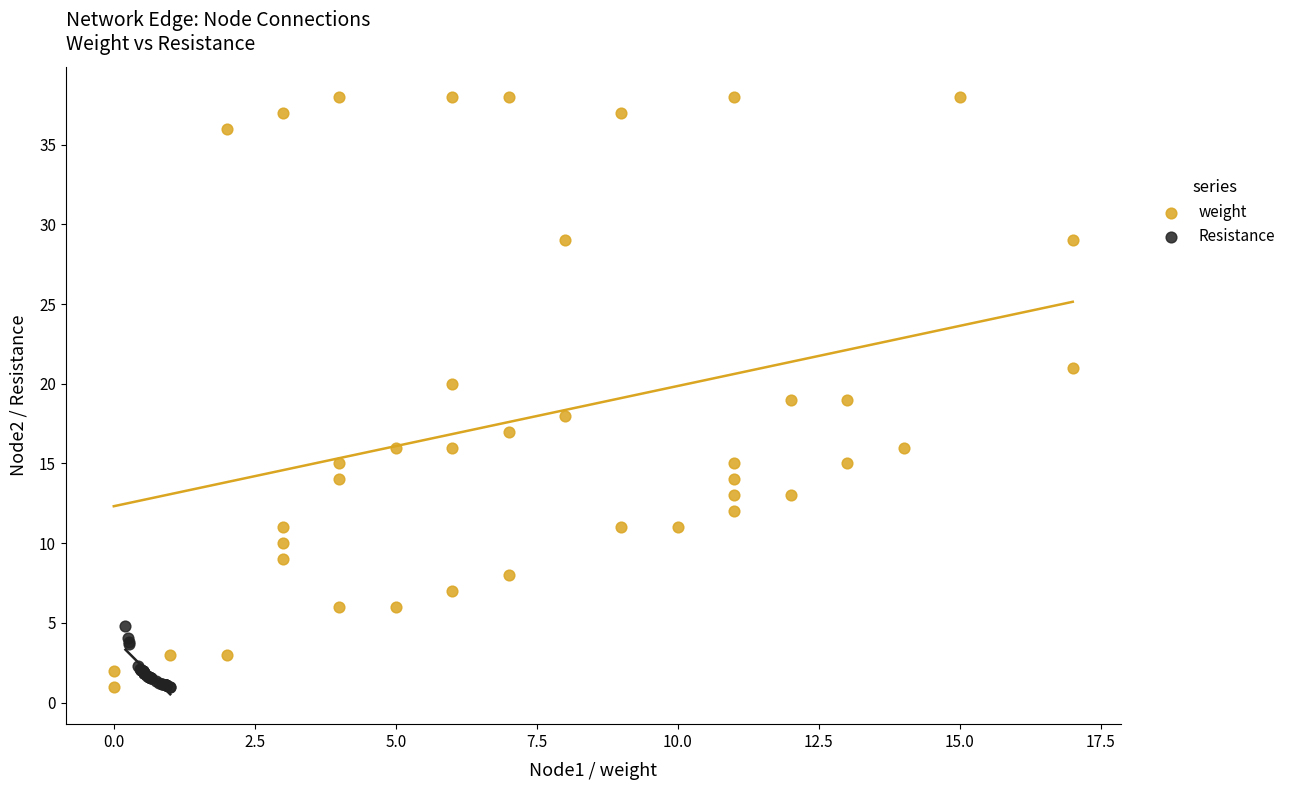

Which series has the largest Y range (max minus min)?

weight